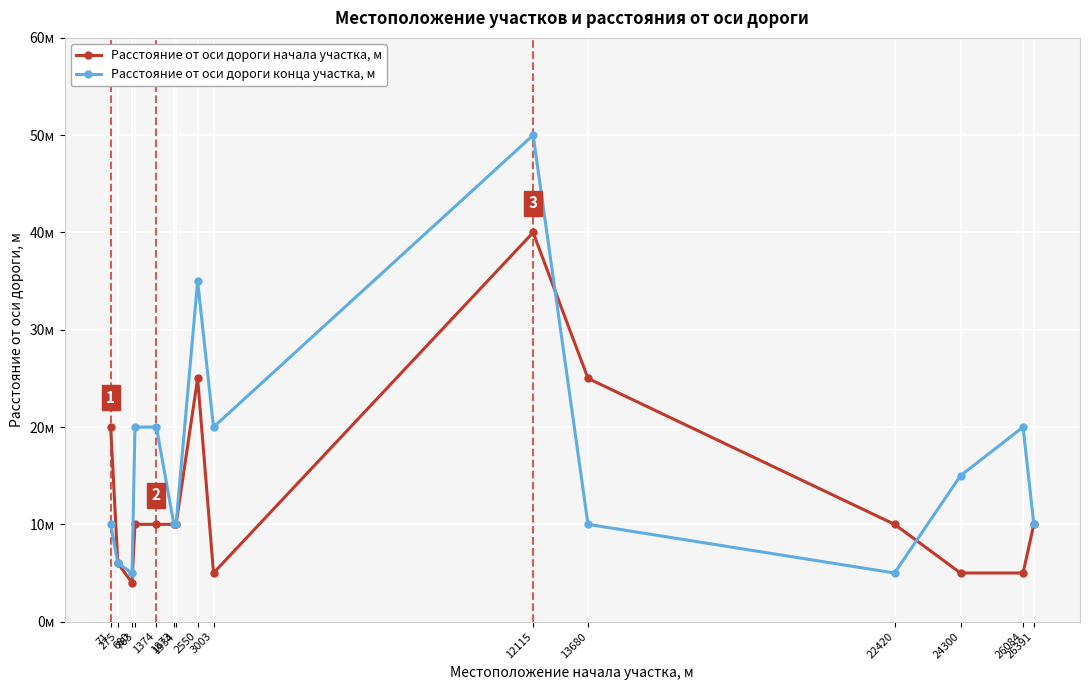

Does the chart have visible grid lines?

Yes